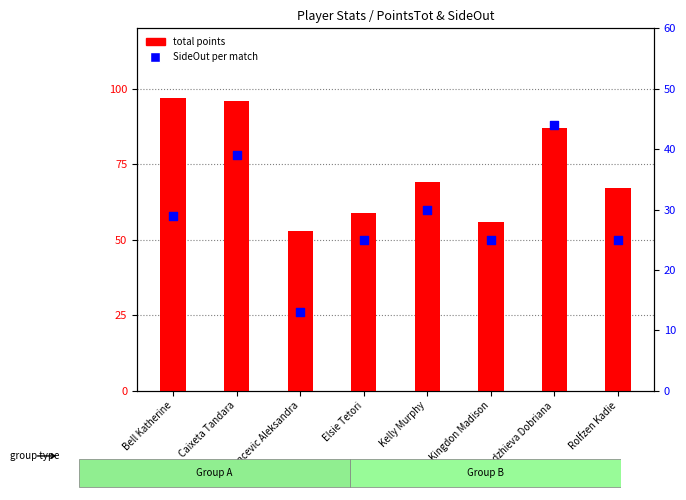

At how many categories does at least one series exceed 25?

8